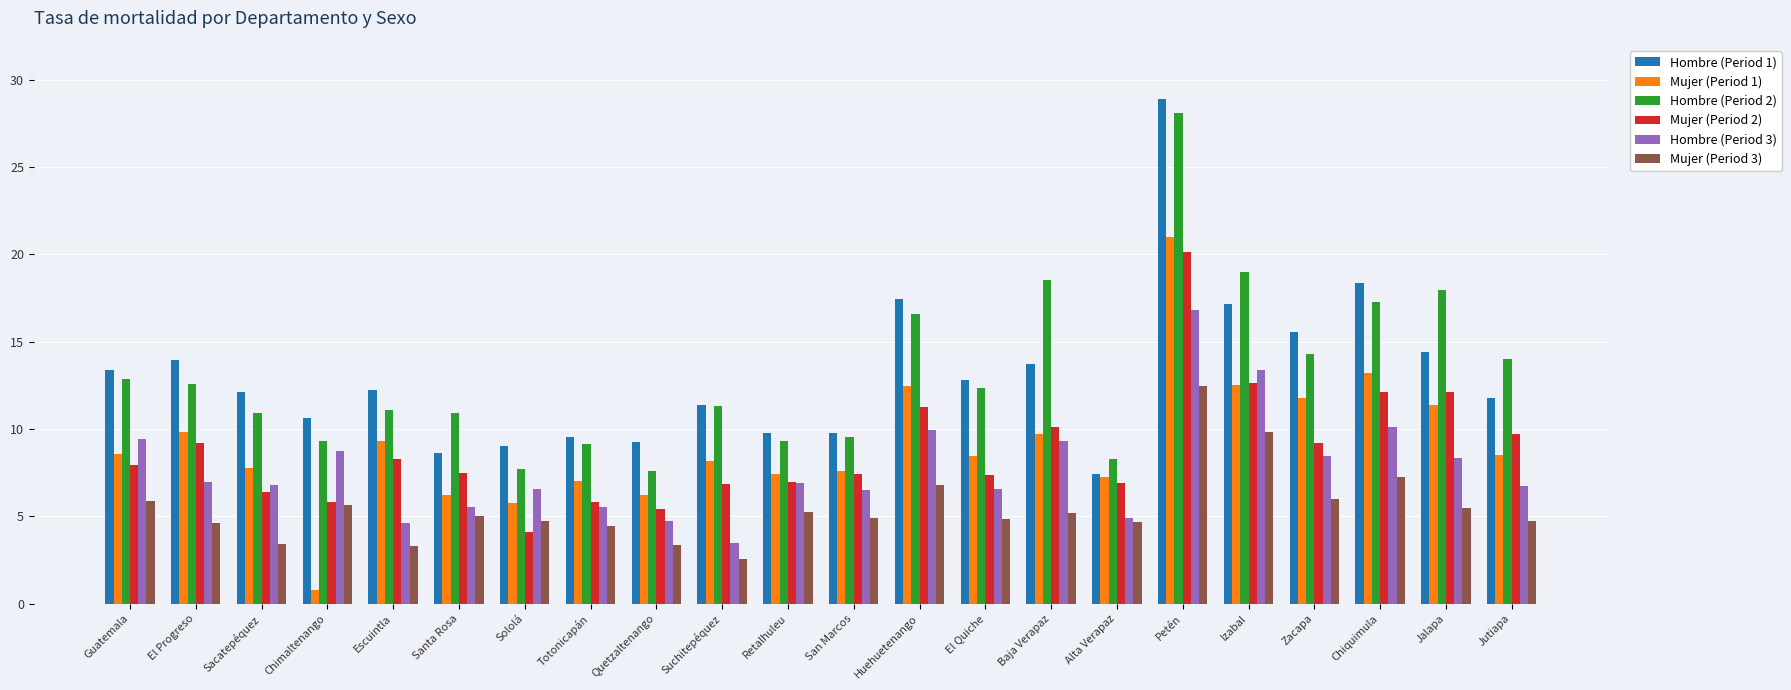

What is the label of the 22nd bar from the left?

Jutiapa